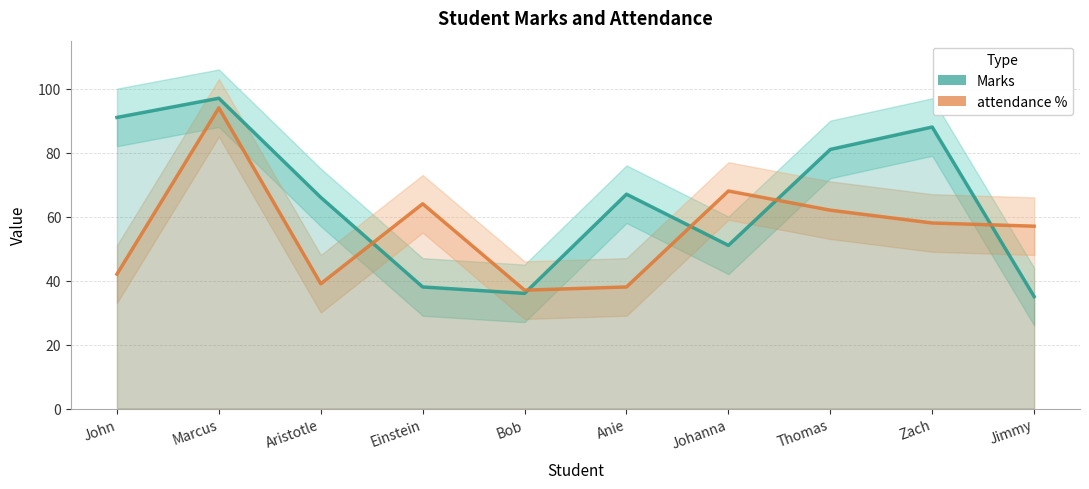

Reading left to right, extract all data points from this chart.

Marks: John=91	Marcus=97	Aristotle=66	Einstein=38	Bob=36	Anie=67	Johanna=51	Thomas=81	Zach=88	Jimmy=35
attendance %: John=42	Marcus=94	Aristotle=39	Einstein=64	Bob=37	Anie=38	Johanna=68	Thomas=62	Zach=58	Jimmy=57